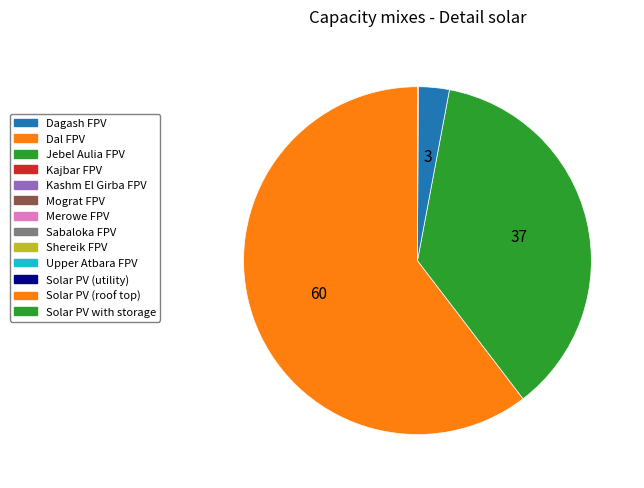

Is there a majority slice in this chart?

Yes